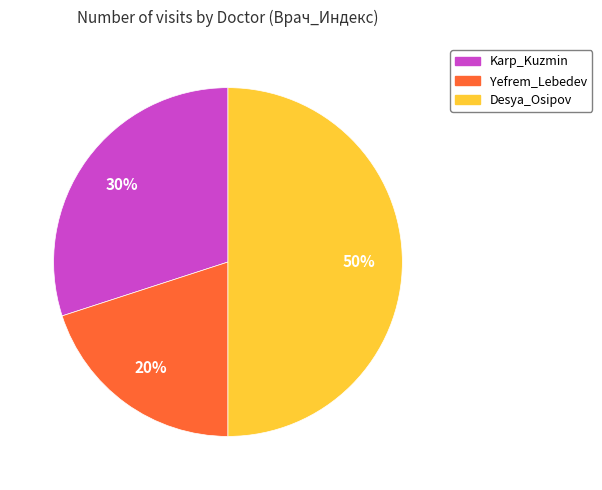

True or false: Yefrem_Lebedev accounts for 20% of the total.

True